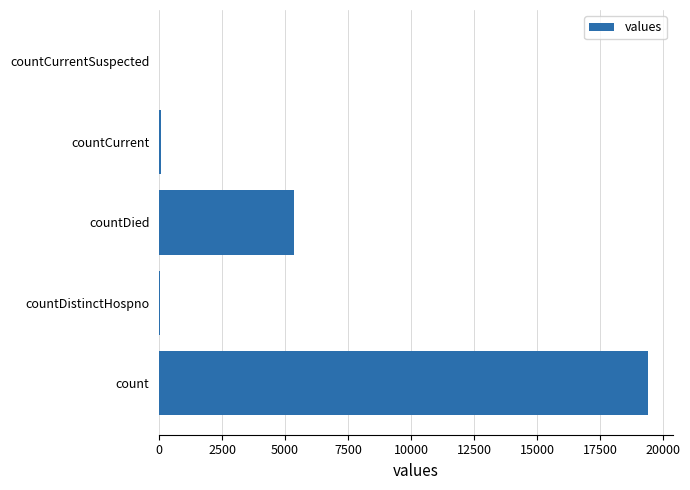

True or false: the data shows 28337 at count.

False